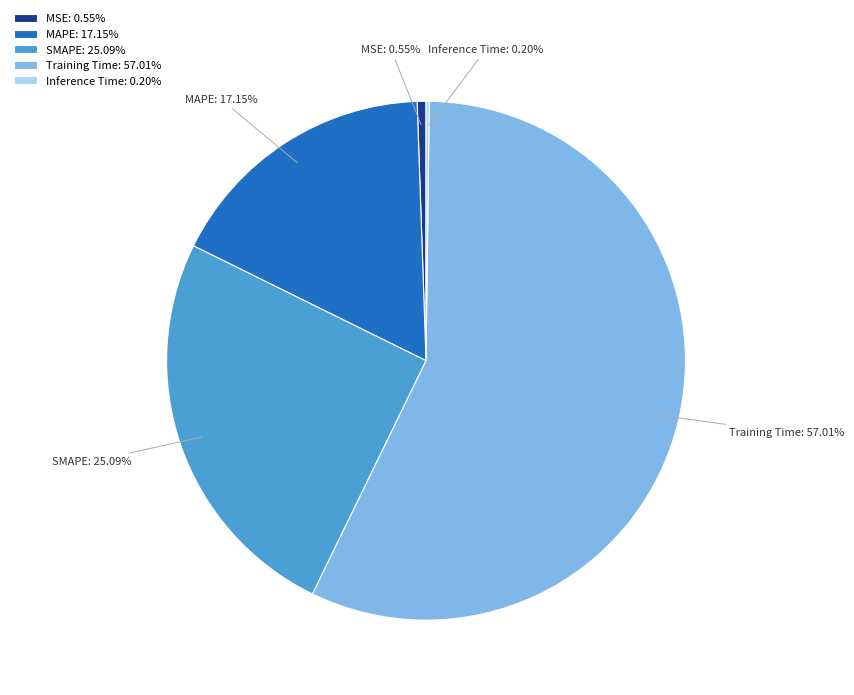

To the nearest percent, what is the combined percentage of MSE and SMAPE?

26%